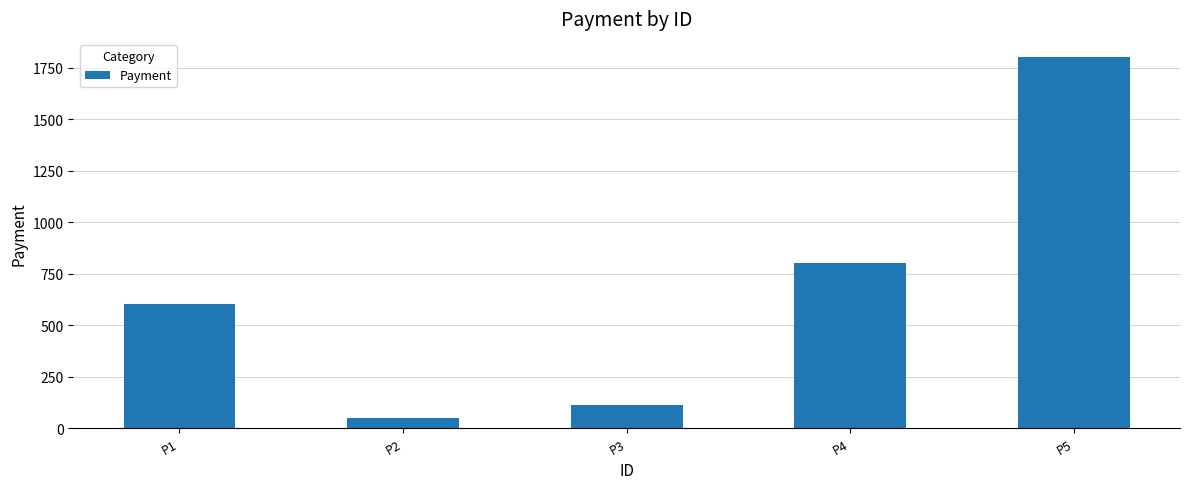

How many distinct data groups are displayed?

1